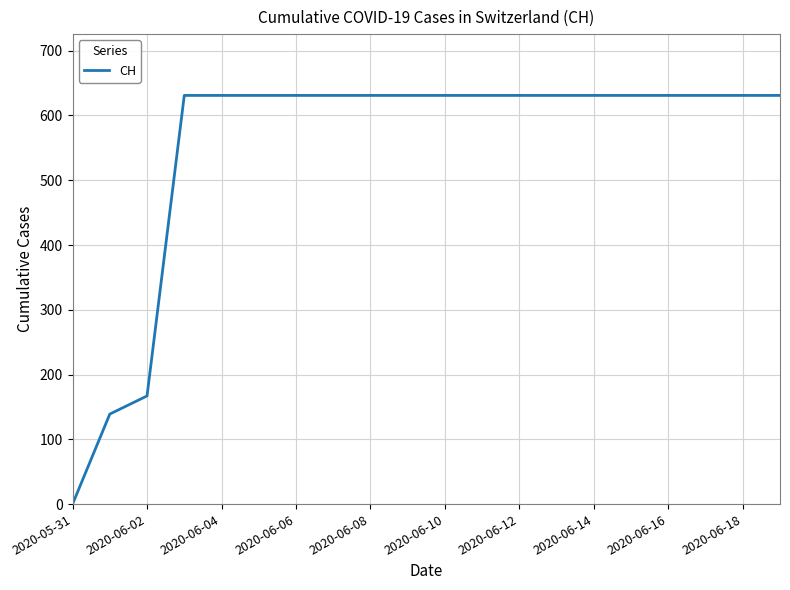

What is the greatest value displayed?

631